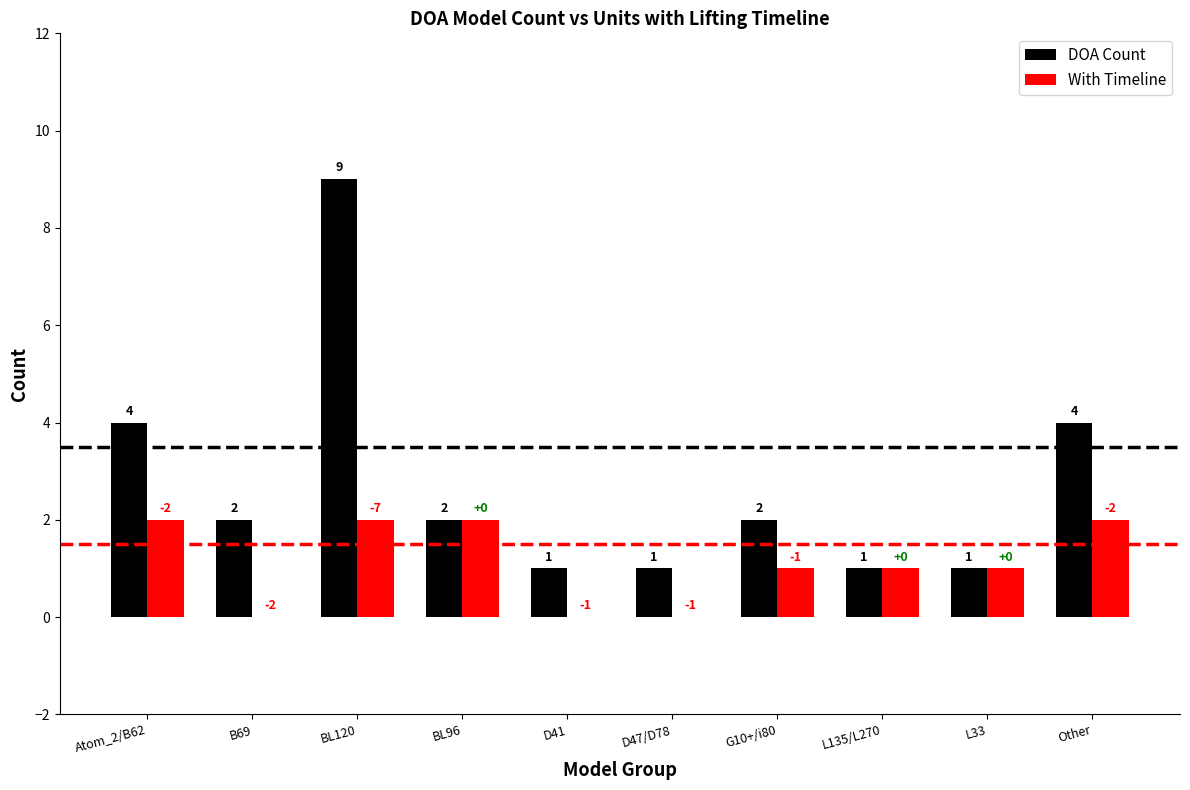

At which category is the sum across all series the highest?

BL120